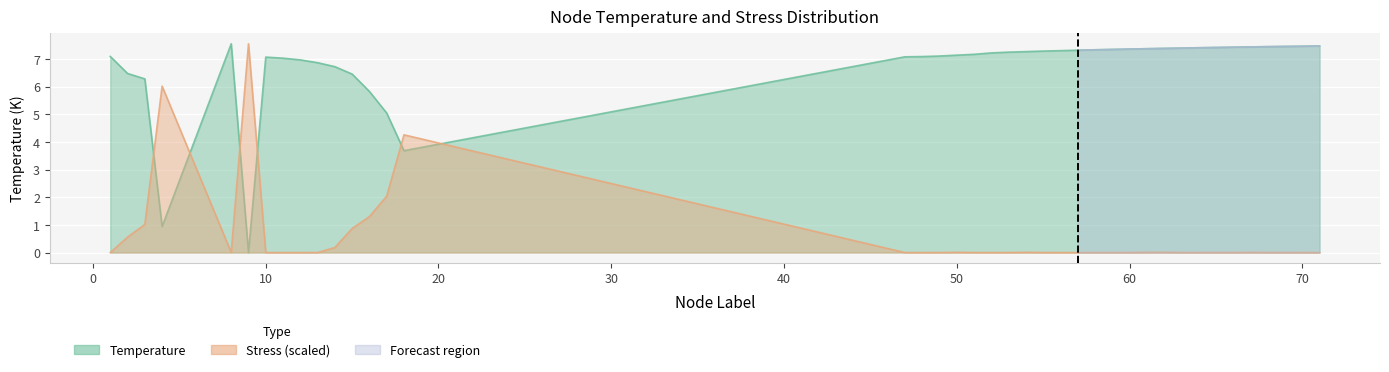

Rank the series by their maximum value, from highest to lowest.

Temperature, Stress_scaled